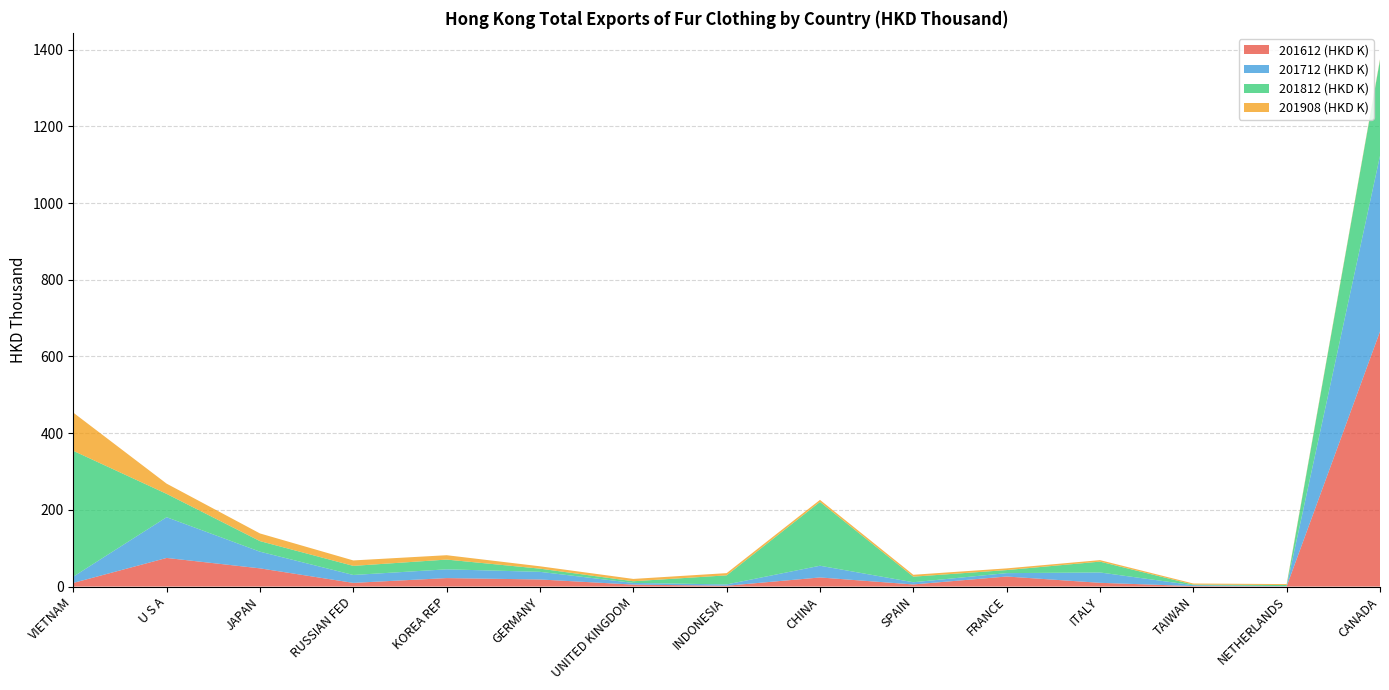

Reading left to right, transcribe all the data shown in this chart.

201612 (HKD K): 9.5	74.7	47.5	9.6	22.1	18.5	5.2	2.1	23.8	5.5	26.3	9.8	1.3	0.7	665.1
201712 (HKD K): 16.3	106.2	43.5	20.6	22.8	19.9	4.4	3.4	30.5	5.8	8.8	27.0	2.3	0.5	457.9
201812 (HKD K): 328.1	60.9	27.6	23.8	25.5	8.4	4.4	23.7	166.5	14.6	8.0	28.3	1.6	3.0	249.7
201908 (HKD K): 99.6	26.6	20.0	14.2	11.4	6.1	6.1	5.8	5.3	4.9	4.4	3.9	2.8	2.4	2.3